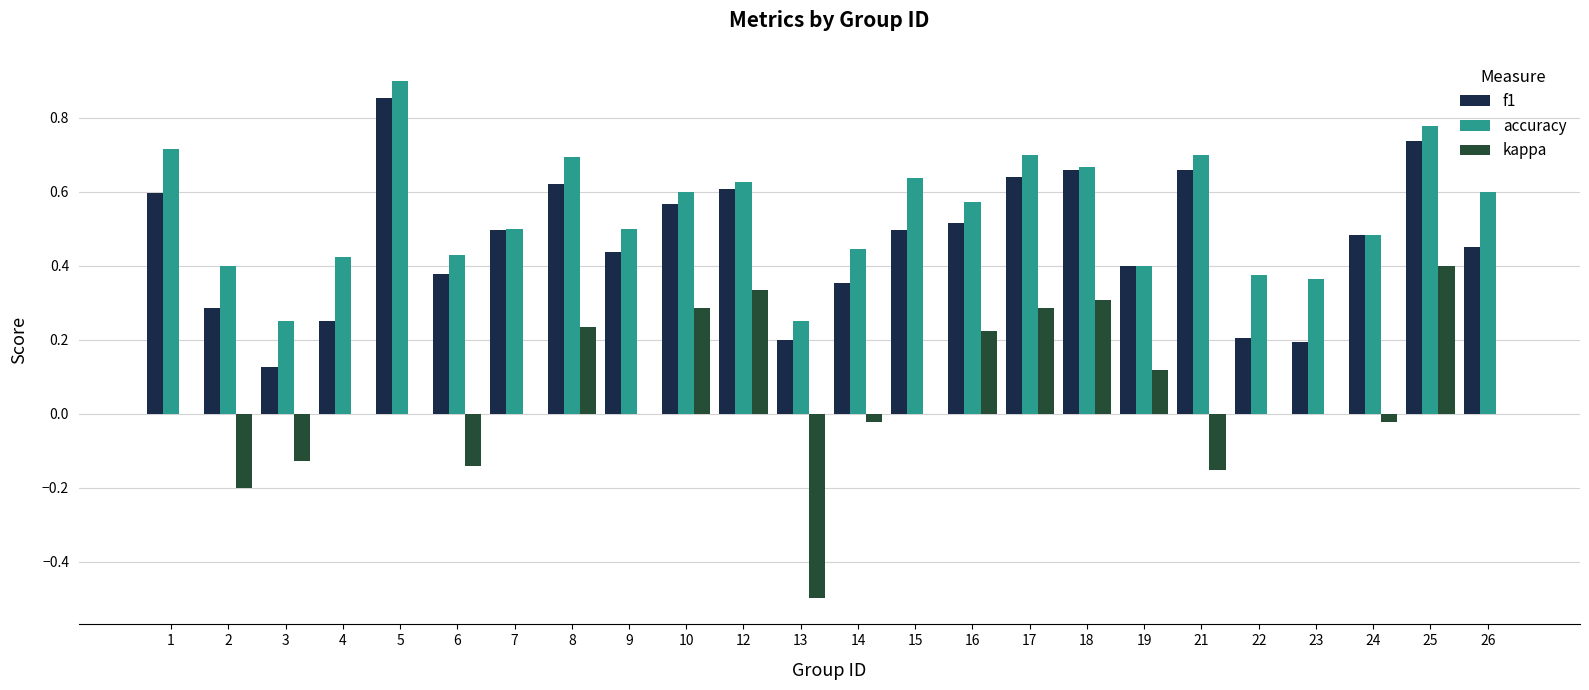

Which series has the largest total across all categories?

accuracy